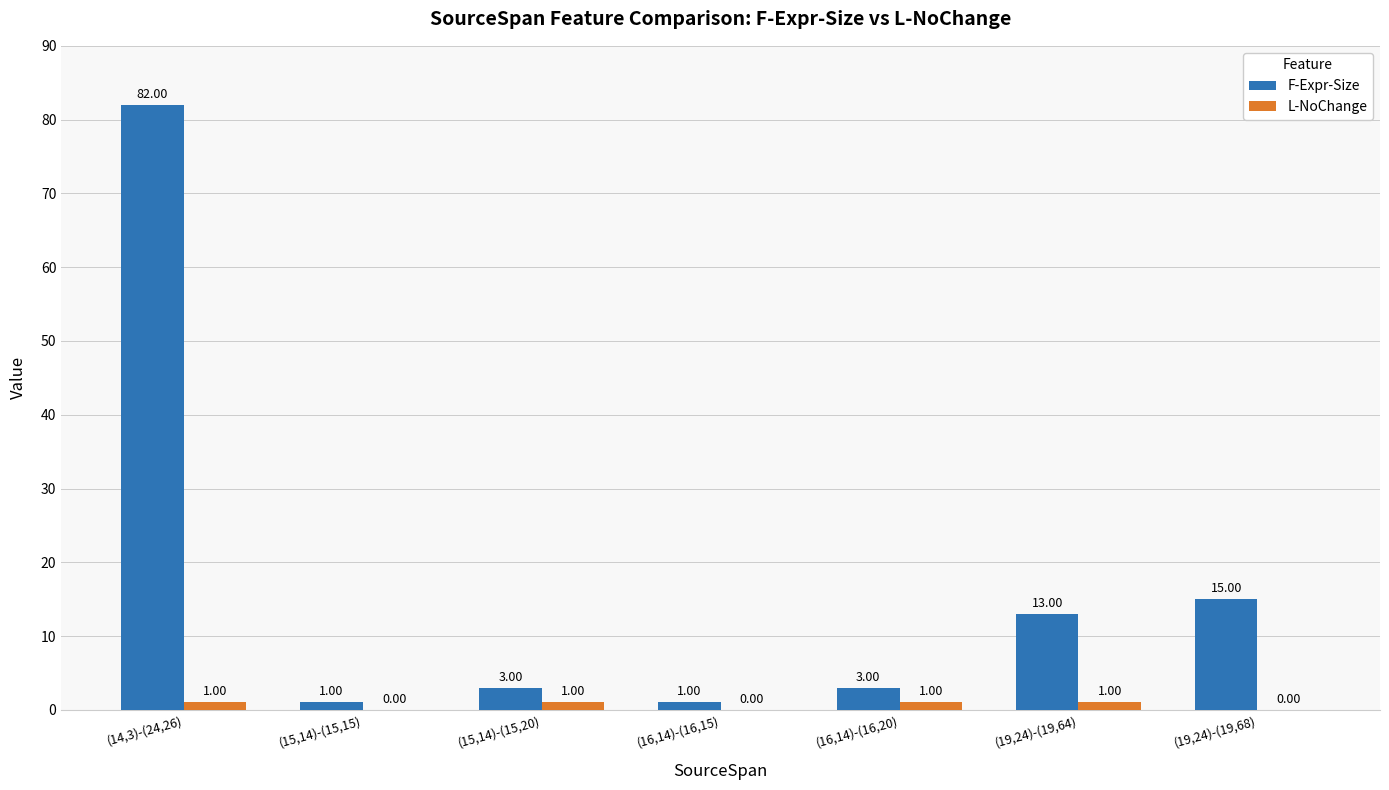

Between (15,14)-(15,20) and (19,24)-(19,64), which series saw the biggest shift?

F-Expr-Size